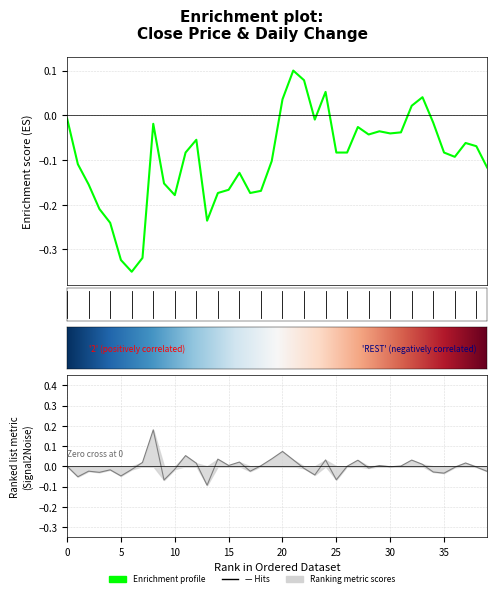

After their last crossing, which series has the higher values: Change or Close?

Change